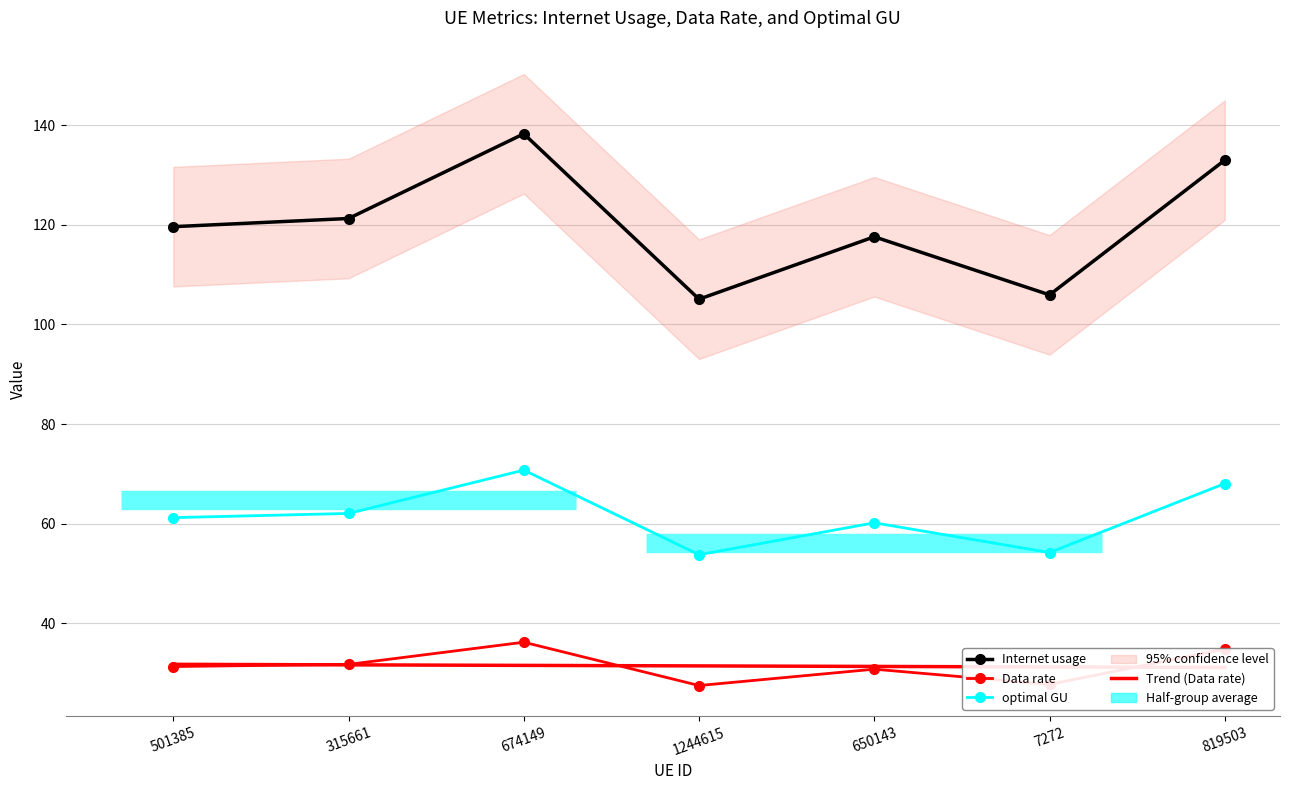

How many interior local peaks does the Data rate series have?

2